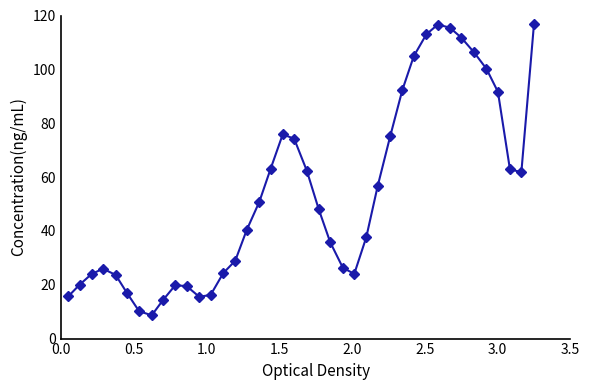

What is the value of the 26th point from the left?

37.7